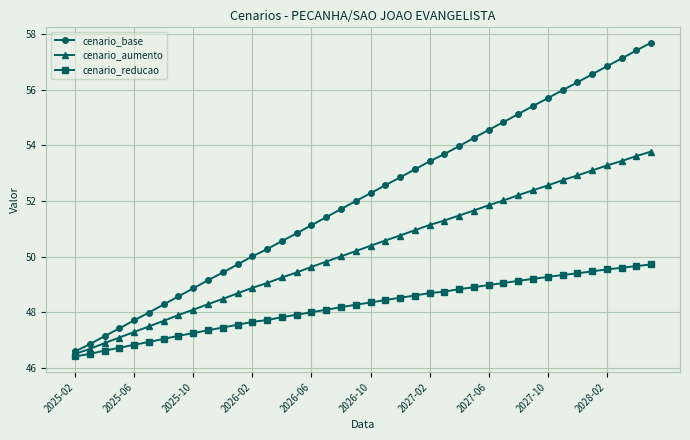

True or false: cenario_base and cenario_reducao cross at least once.

False